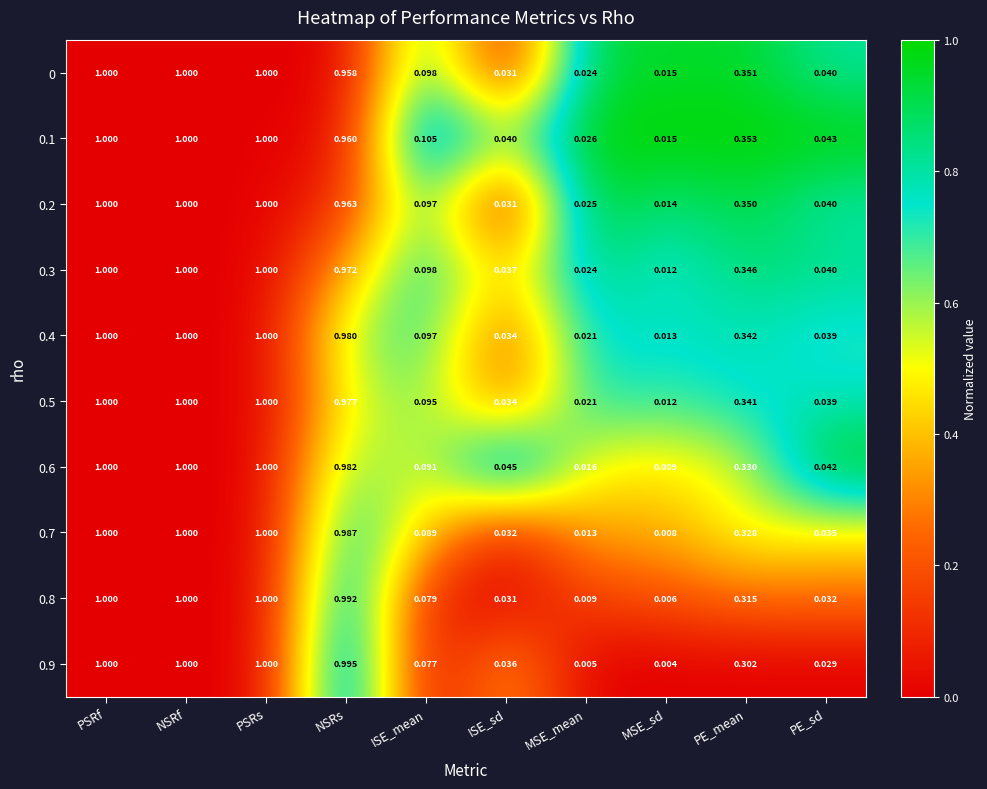

Count the number of categories in the chart.

10